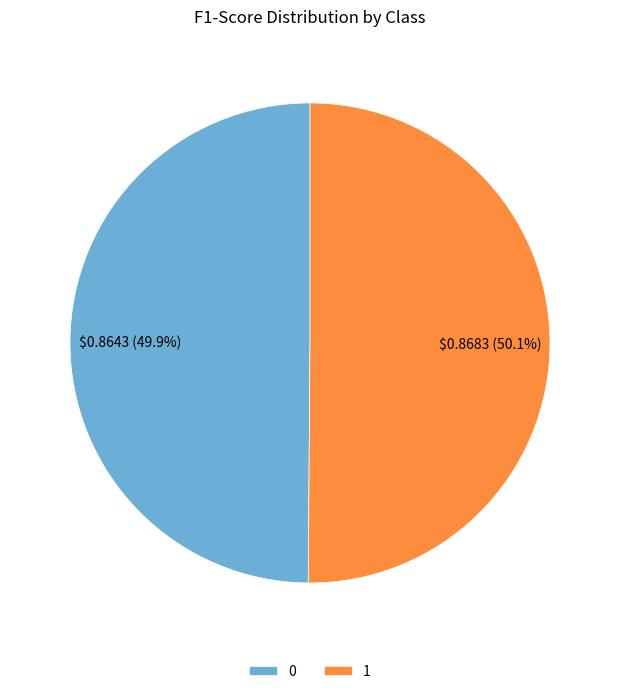

To the nearest percent, what portion does 1 represent?

50%